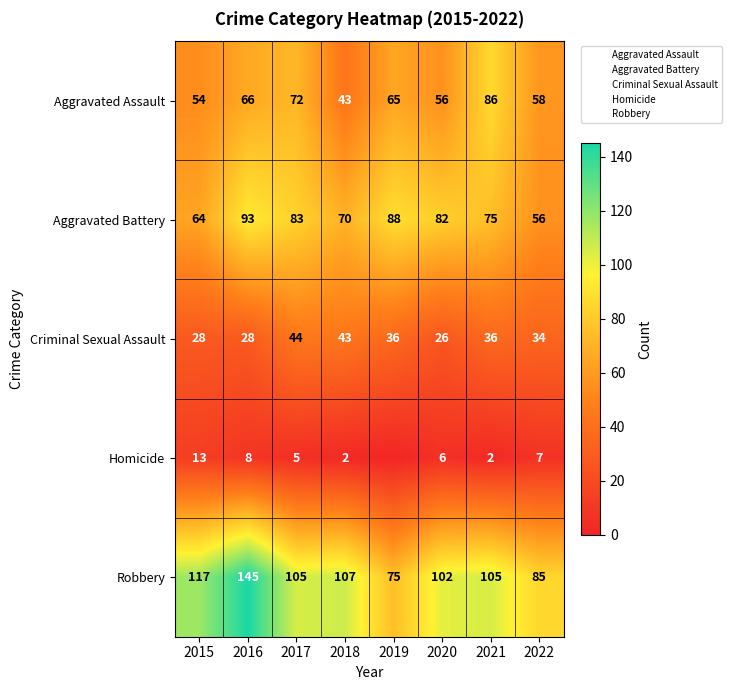

Between 2017 and 2020, which series saw the biggest shift?

Criminal Sexual Assault